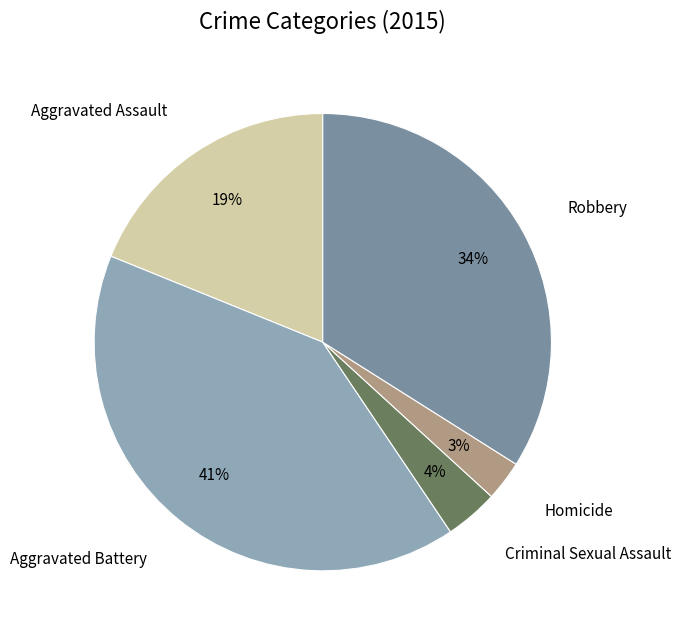

The Robbery slice represents 34% of the pie. True or false?

True